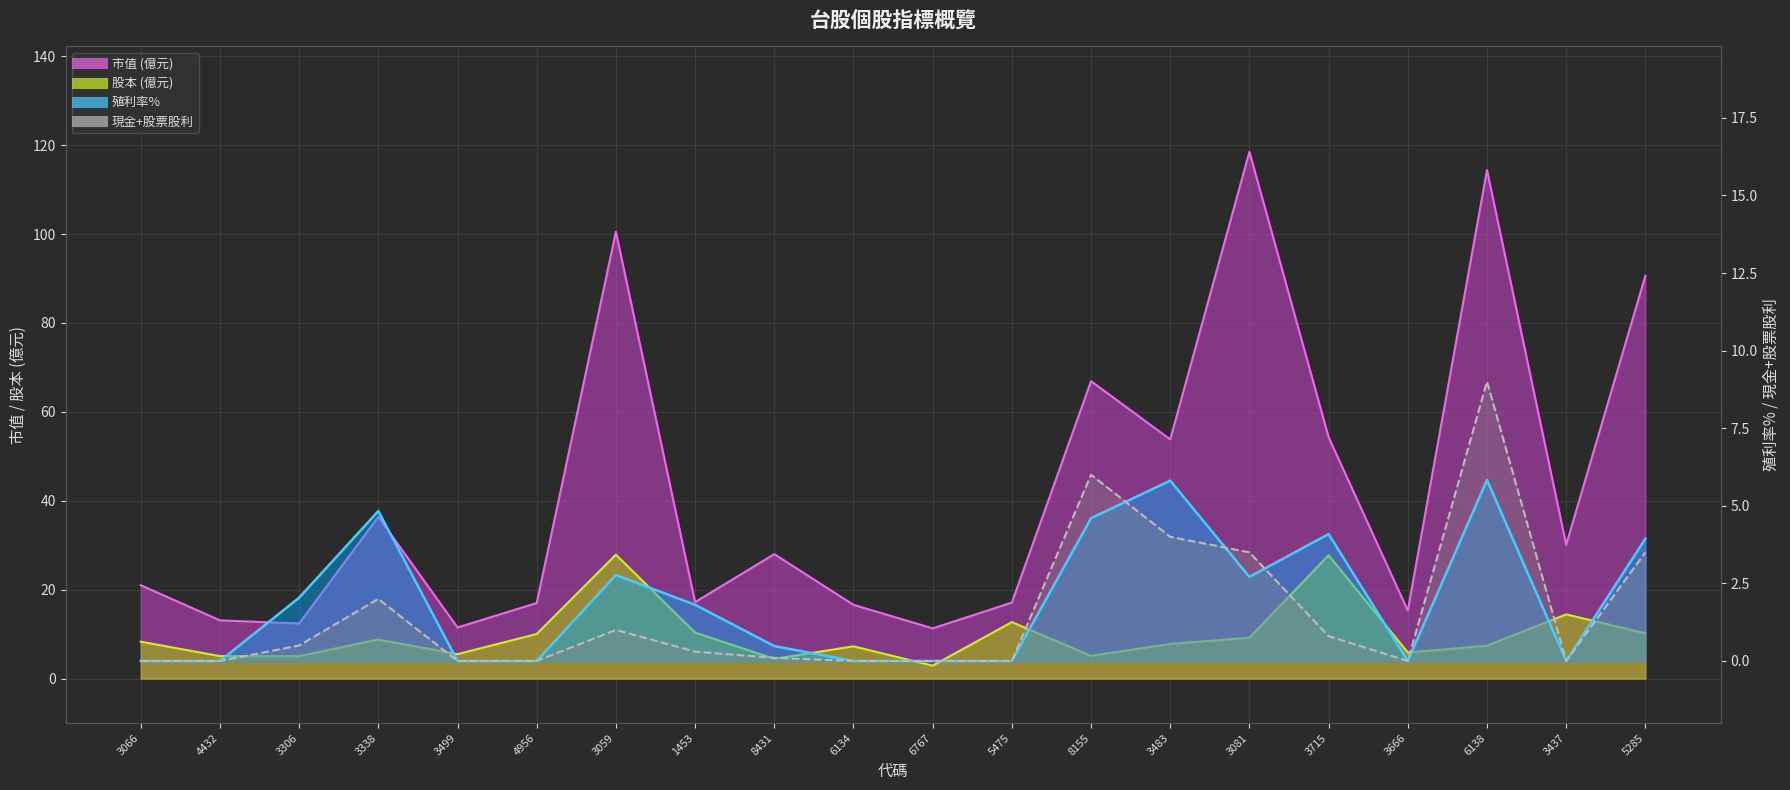

How many values in the 市值 series are below 28?

10